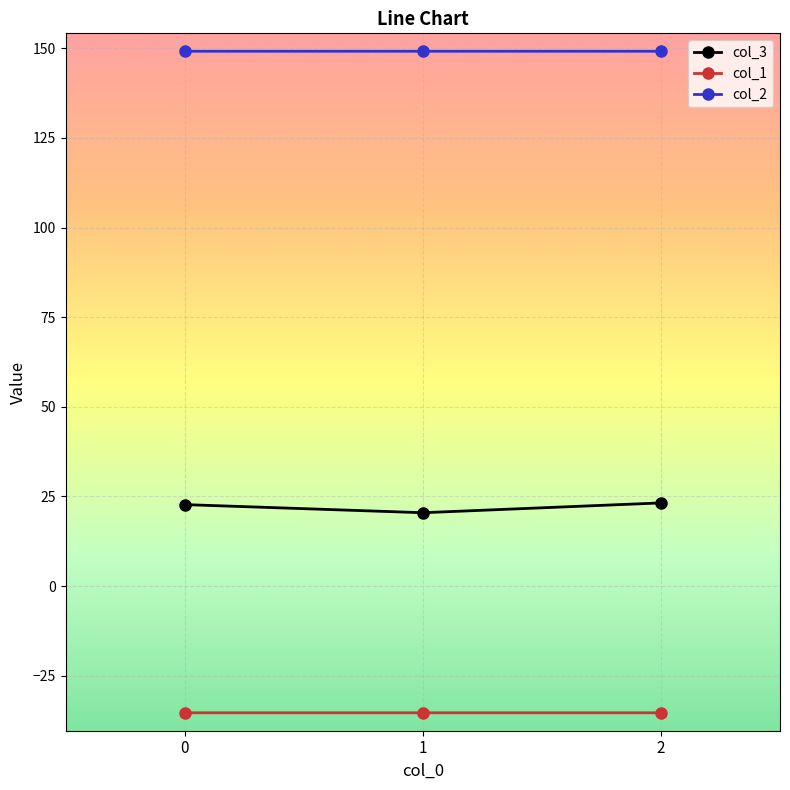

What is the sum of the col_2 values at 2 and 1?

298.3